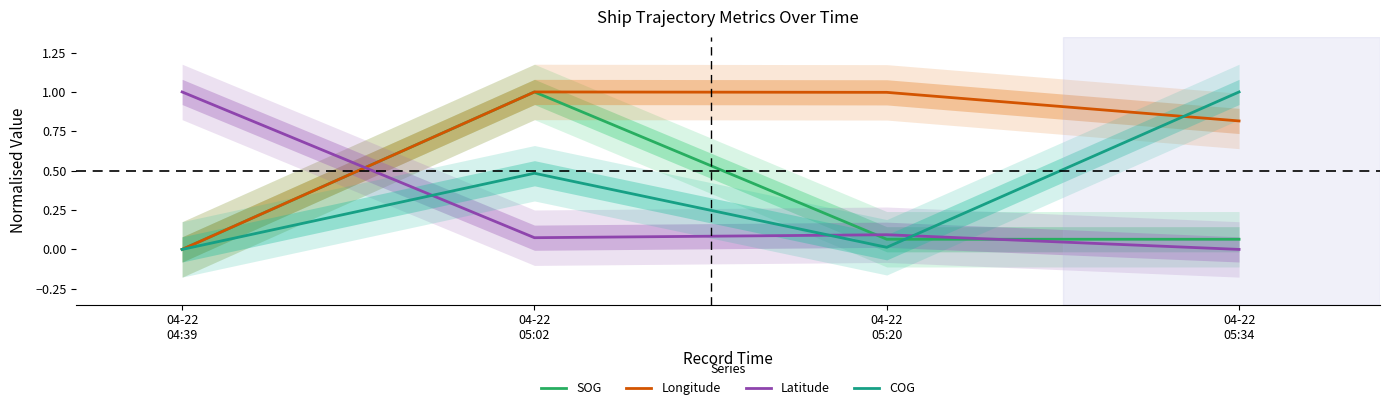

What is the total value across all series at 04-22
05:34?

1.9